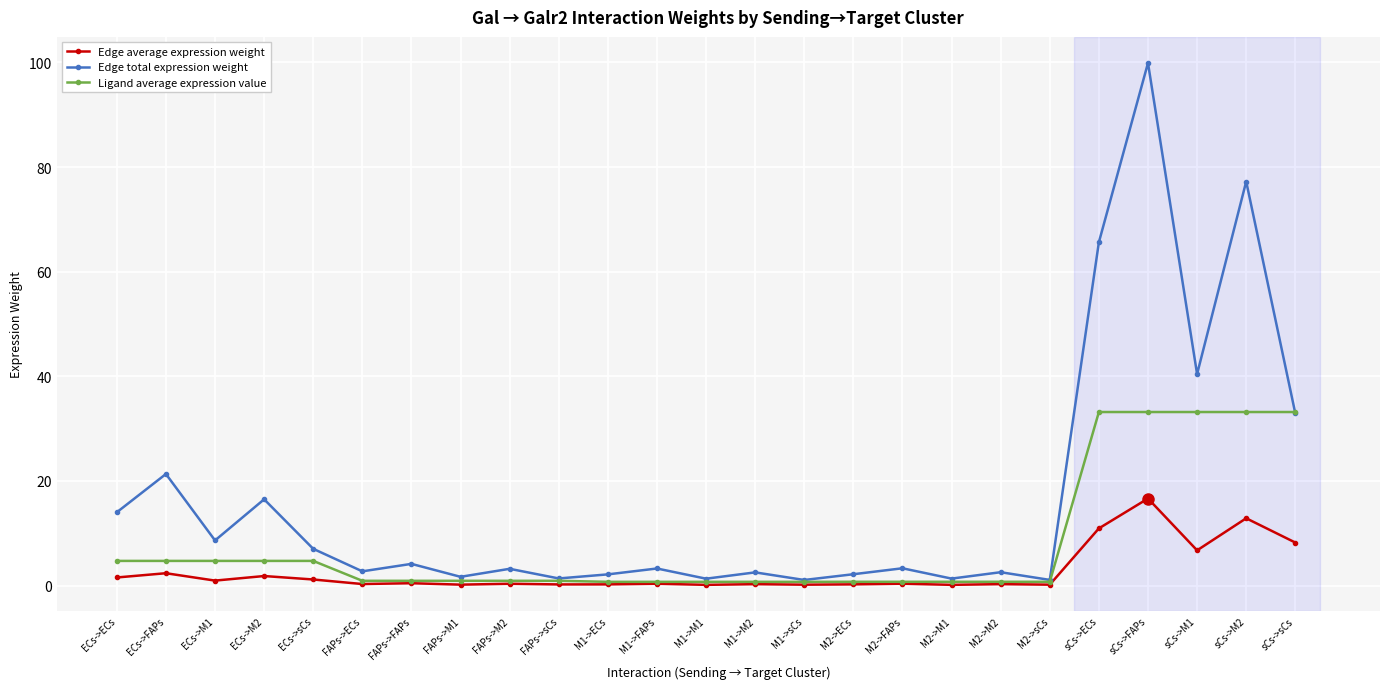

The value of Edge average expression weight at FAPs->sCs is 0.2. True or false?

True